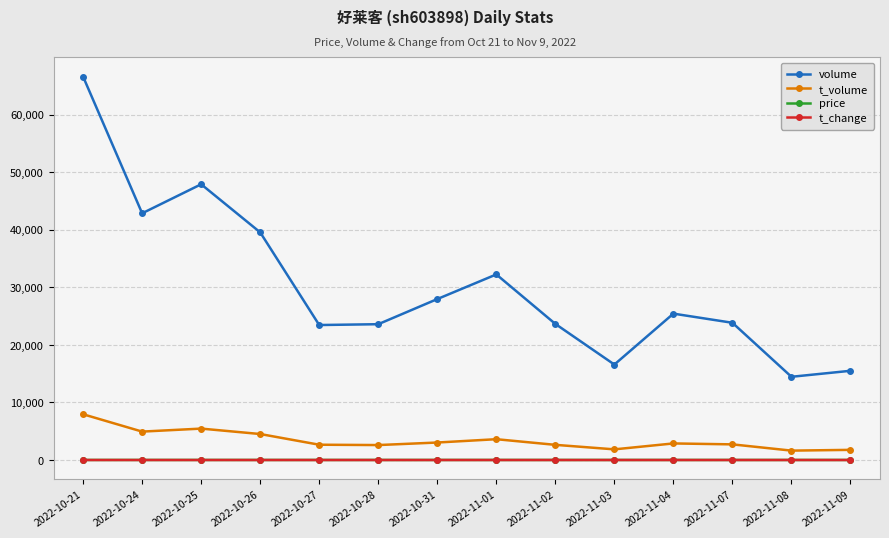

Which category has the highest value across all series?

2022-10-21